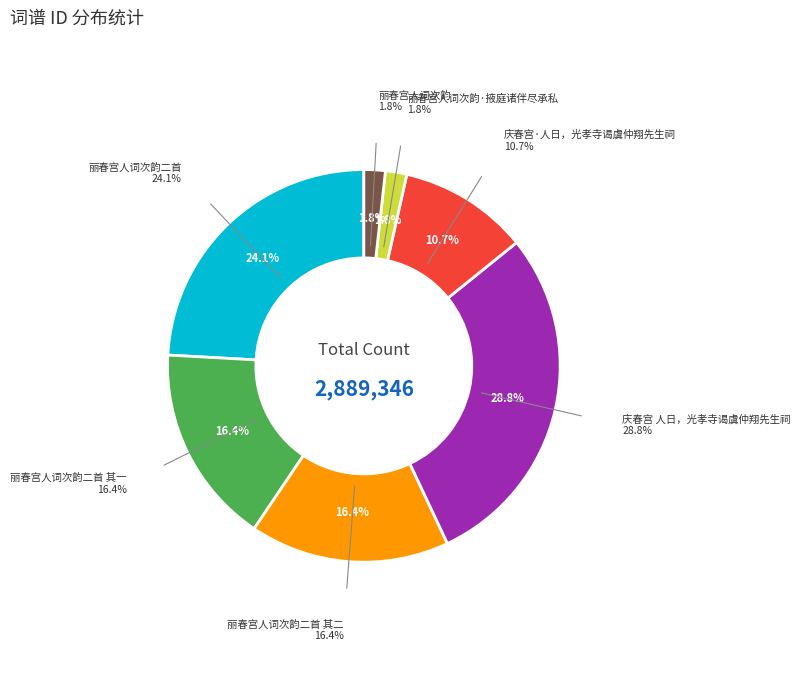

To the nearest percent, what portion does 丽春宫人词次韵·掖庭诸伴尽承私 represent?

2%